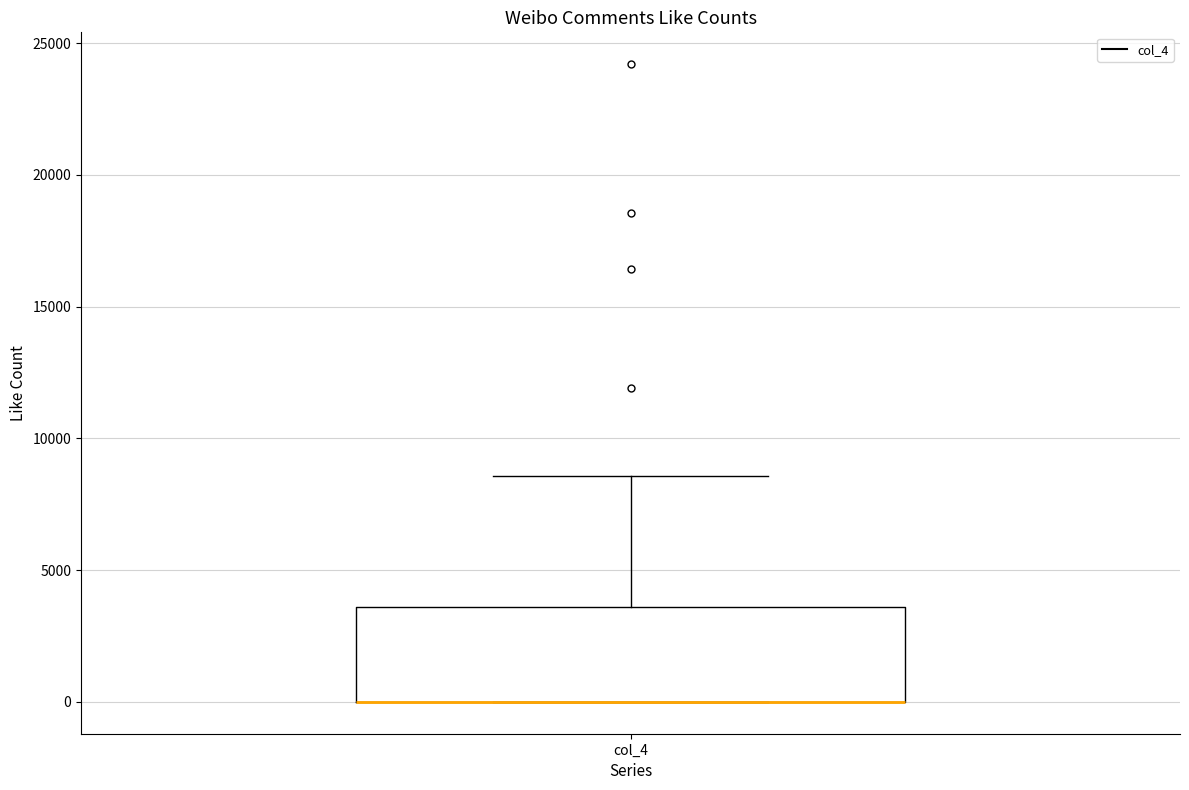

Where does the upper whisker of the box for col_4 end on the y-axis? The values are not printed on the chart, so give them approximately, as read against the axis.

8500